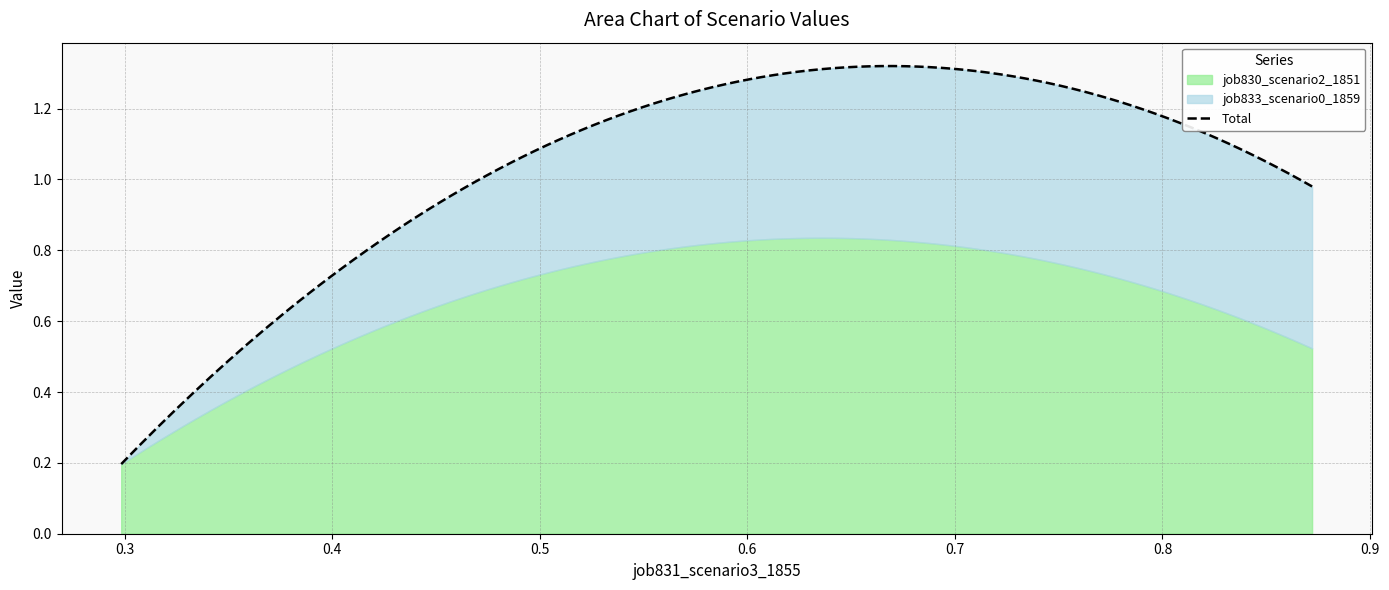

What is the difference between the maximum and minimum values in the job830_scenario2_1851 series?

0.6